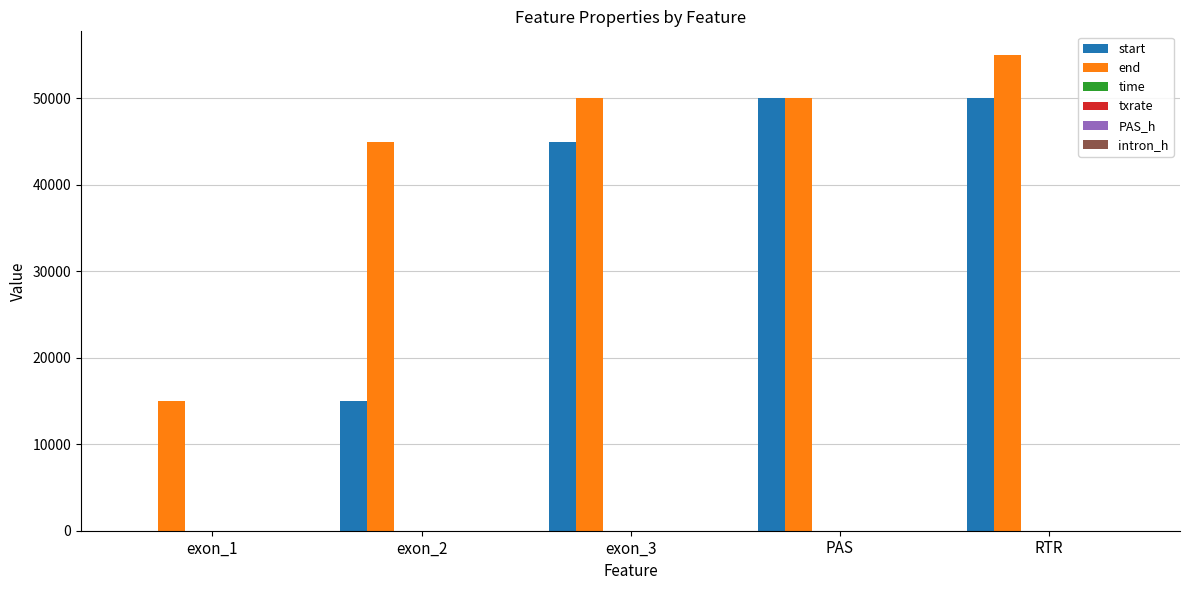

Which series has the largest total across all categories?

end